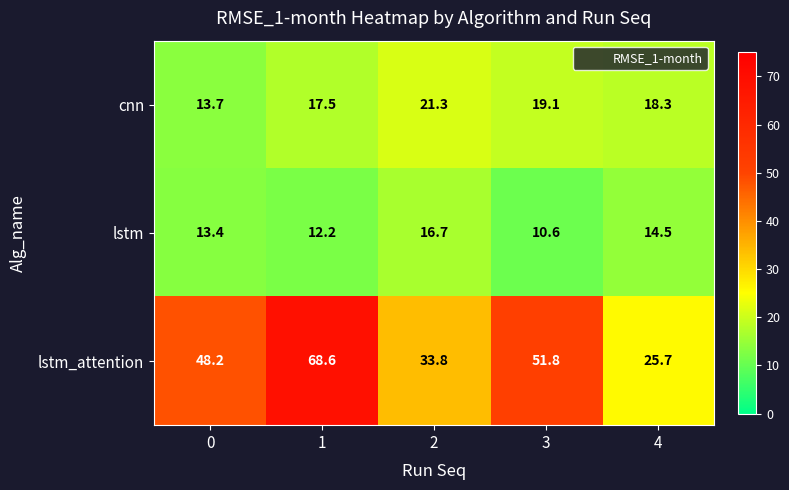

What is the total value across all series at 3?

81.5